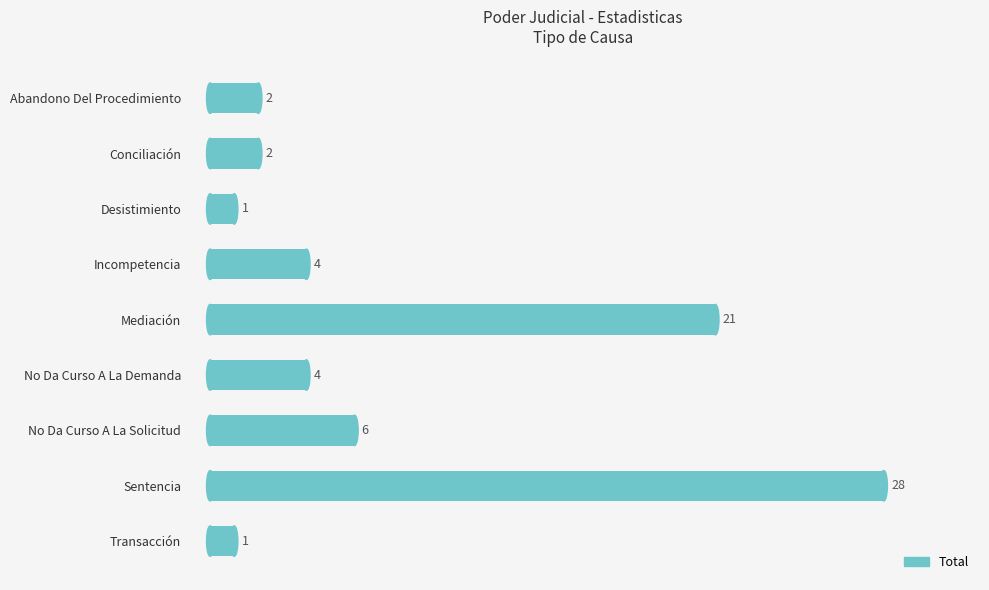

Reading top to bottom, what are all the values shown in this chart?

2	2	1	4	21	4	6	28	1